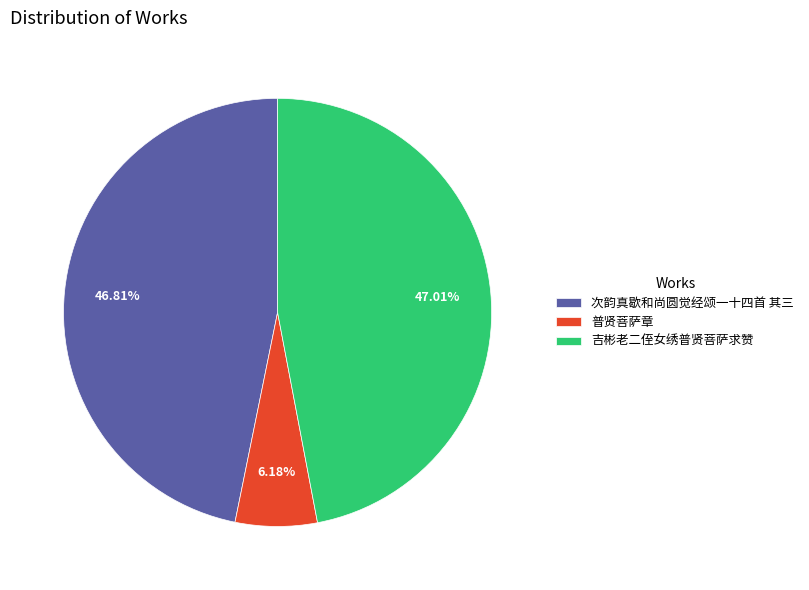

What is the ratio of the value at 吉彬老二侄女绣普贤菩萨求赞 to the value at 普贤菩萨章?

7.6